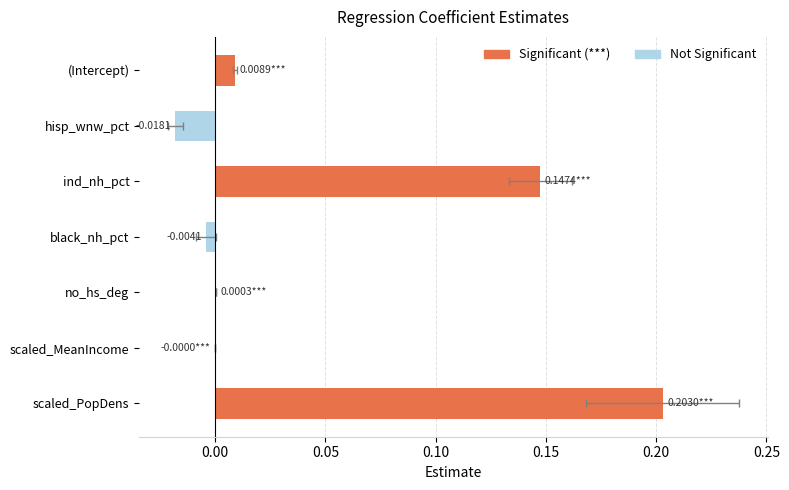

Reading left to right, transcribe all the data shown in this chart.

0.0	-0.0	0.1	-0.0	0.0	-0.0	0.2